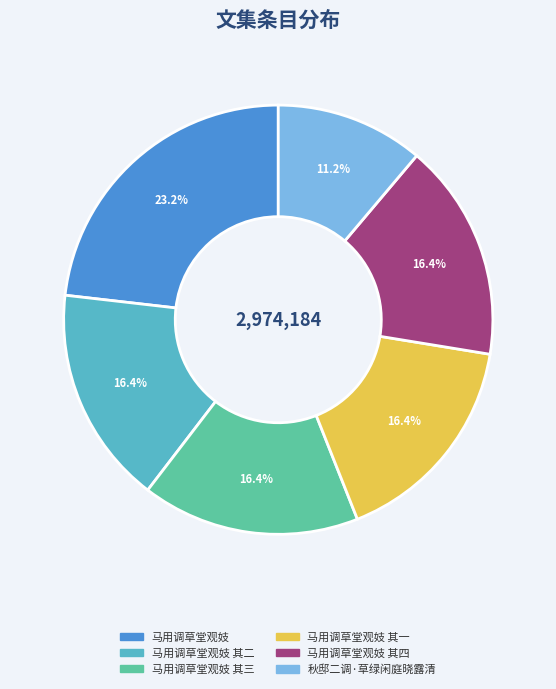

Is there a majority slice in this chart?

No